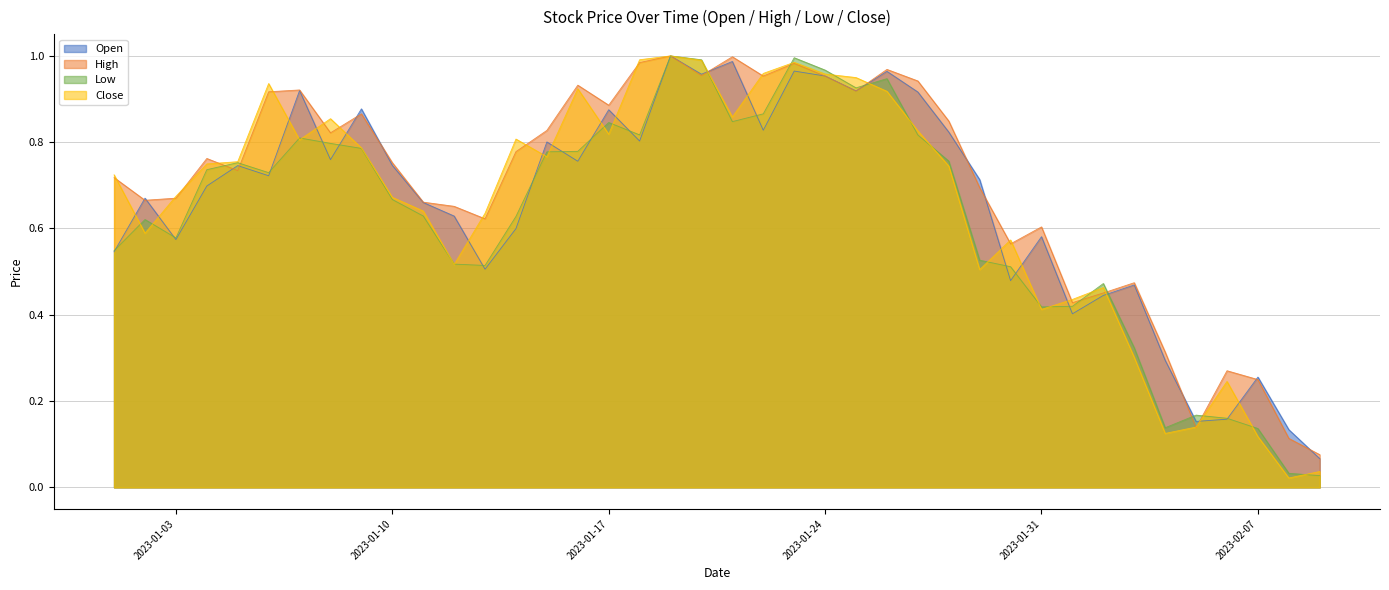

At which category is the sum across all series the highest?

2023-01-19